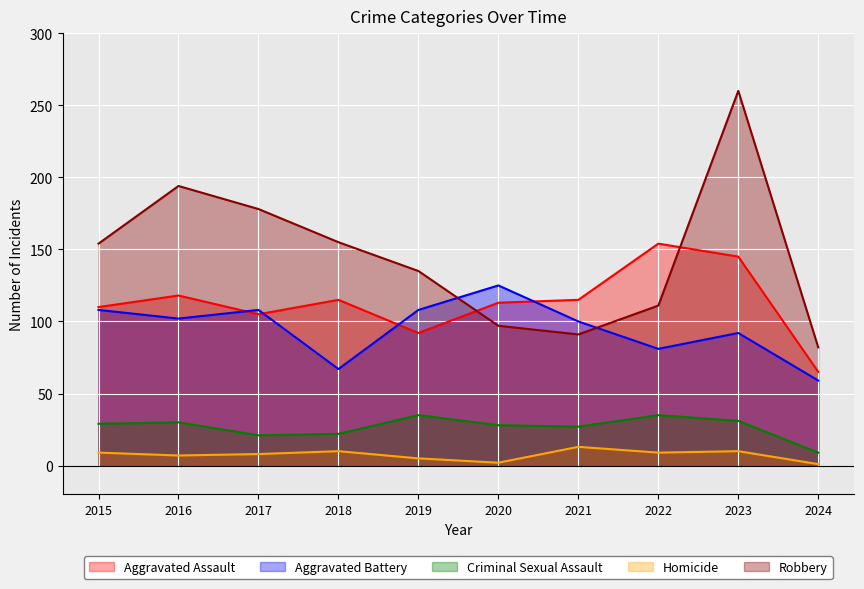

The Aggravated Battery series shows 100 at 2021. True or false?

True